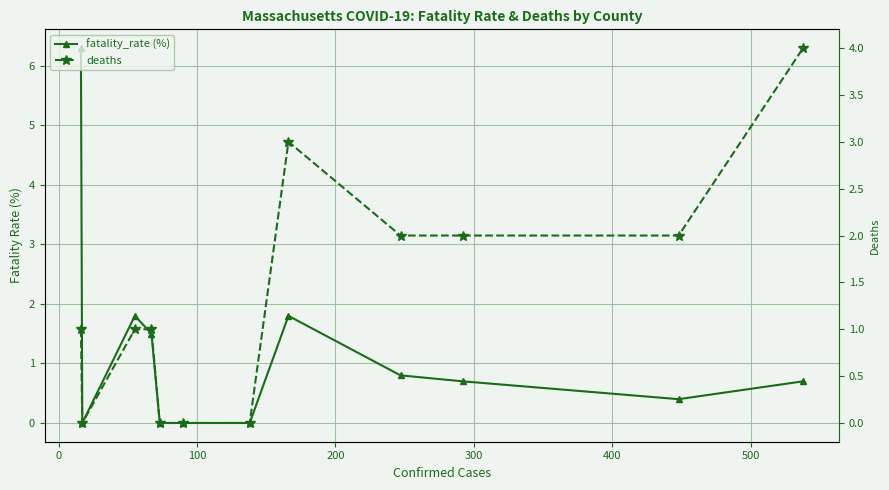

How many series are shown in this chart?

2